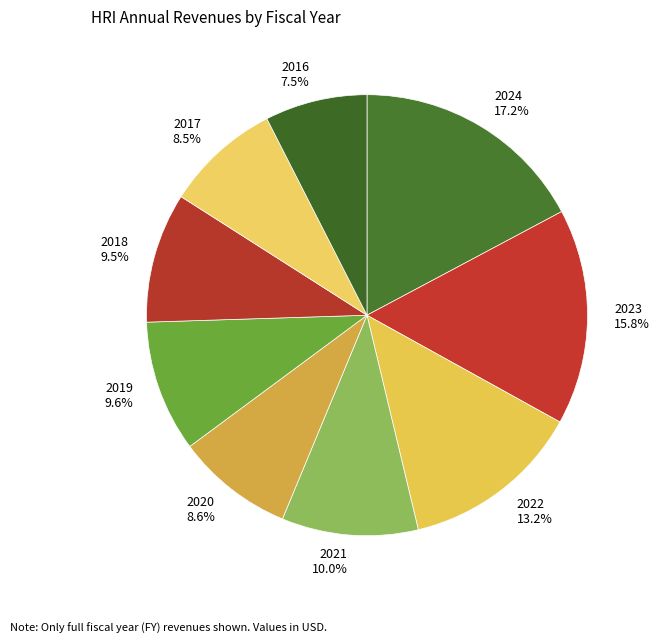

Approximately how many times larger is the value at 2019 9.6% compared to 2016 7.5%?

1.3